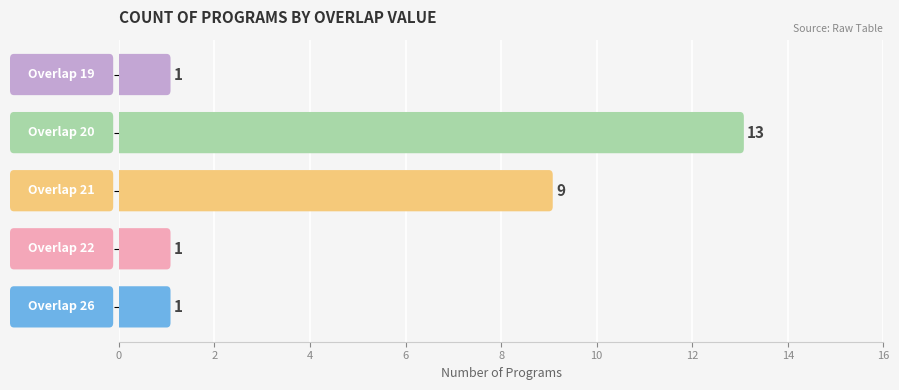

What is the difference between the maximum and minimum values?

12